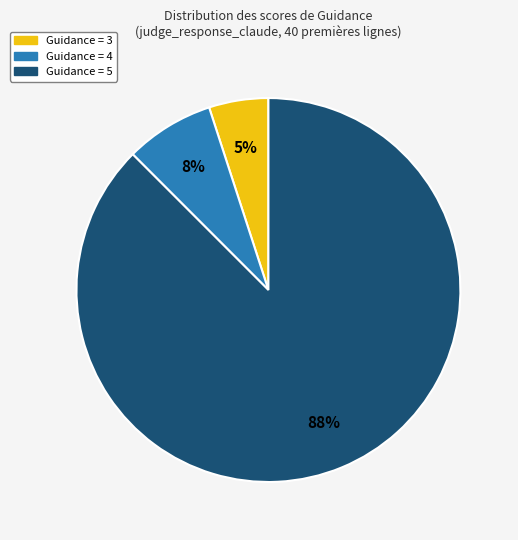

How many slices are in this pie chart?

3